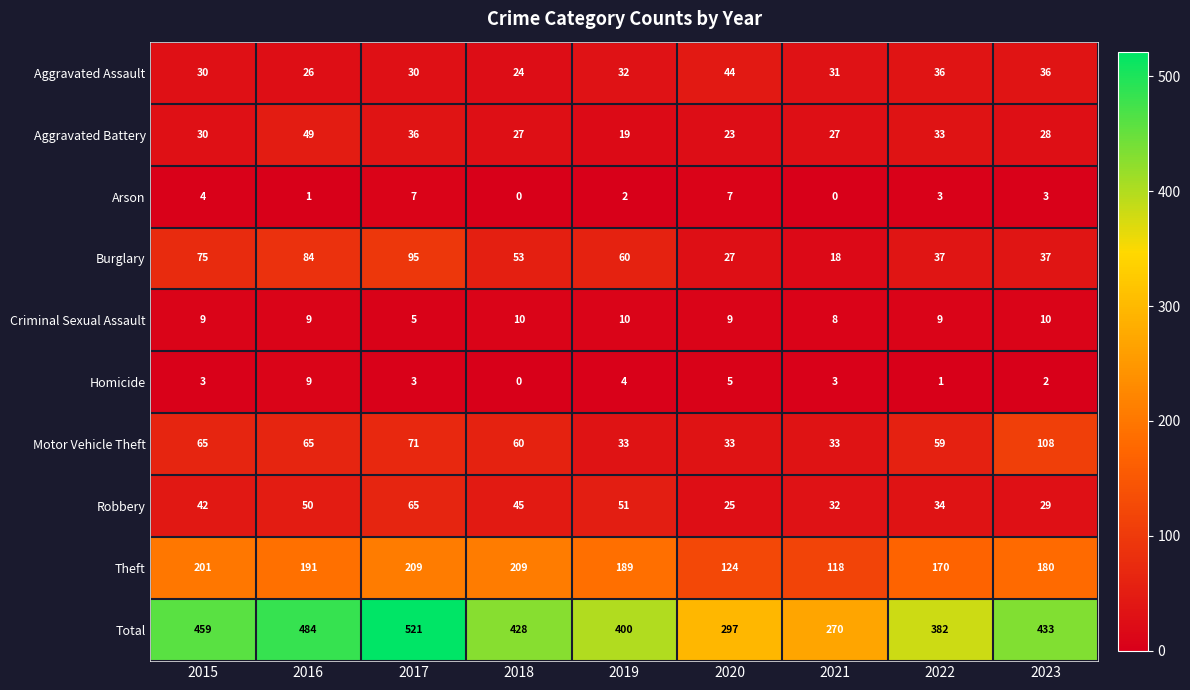

Which series has the largest range (max minus min)?

Total